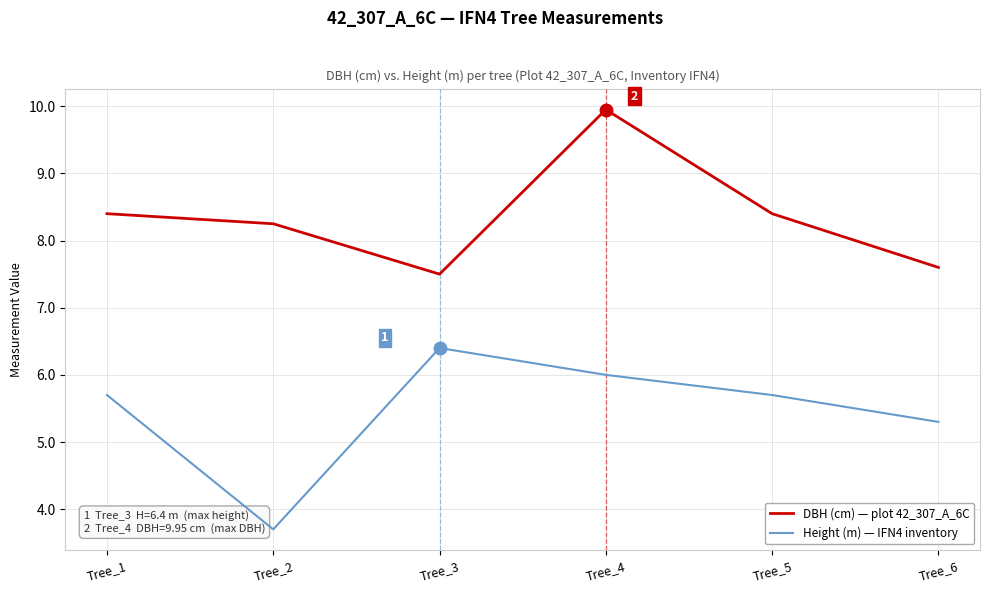

At which category does Height (m) — IFN4 inventory reach its first local valley?

Tree_2